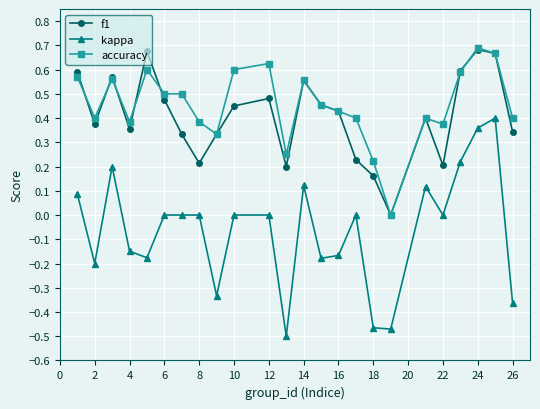

Does the chart have visible grid lines?

Yes